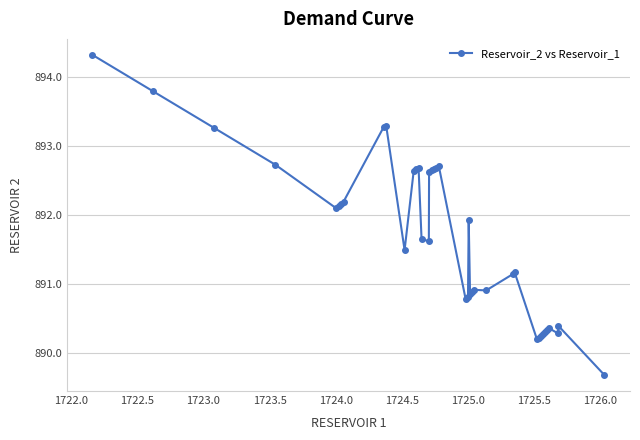

What is the smallest value displayed?

889.7